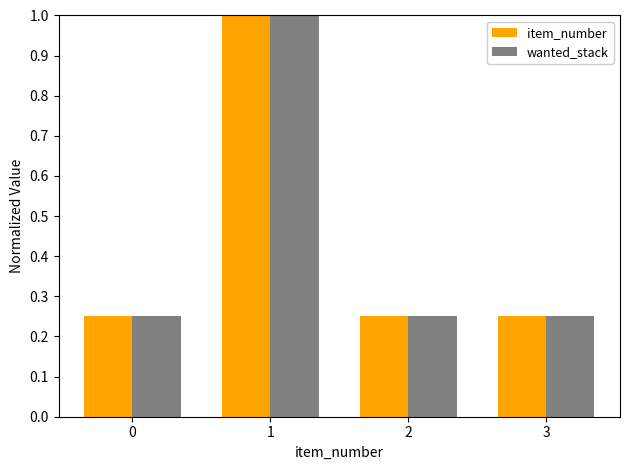

What are all the series names shown in the legend?

item_number, wanted_stack